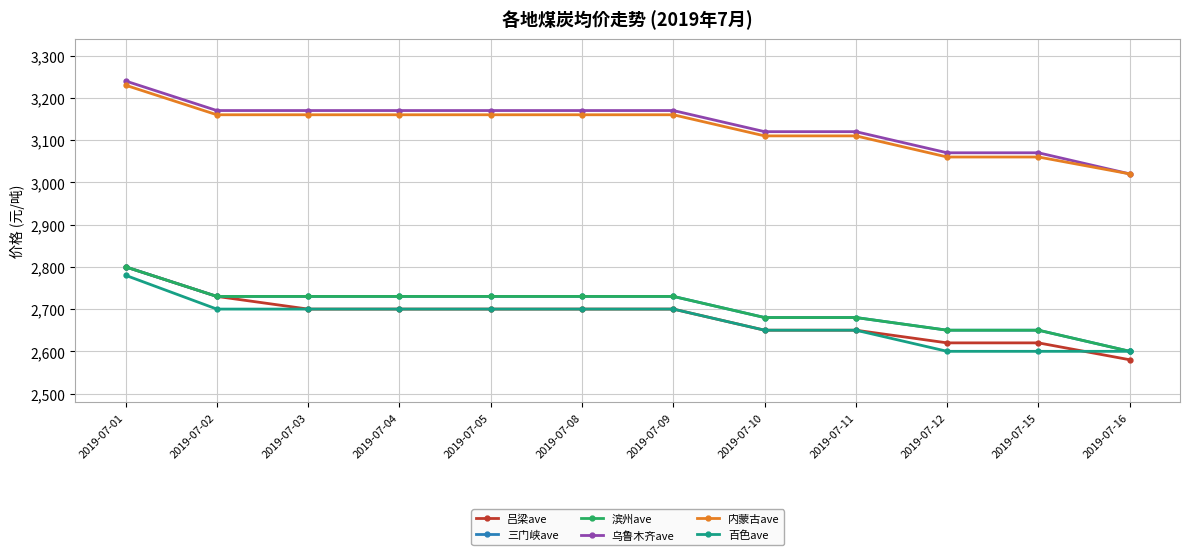

Does the chart have visible grid lines?

Yes